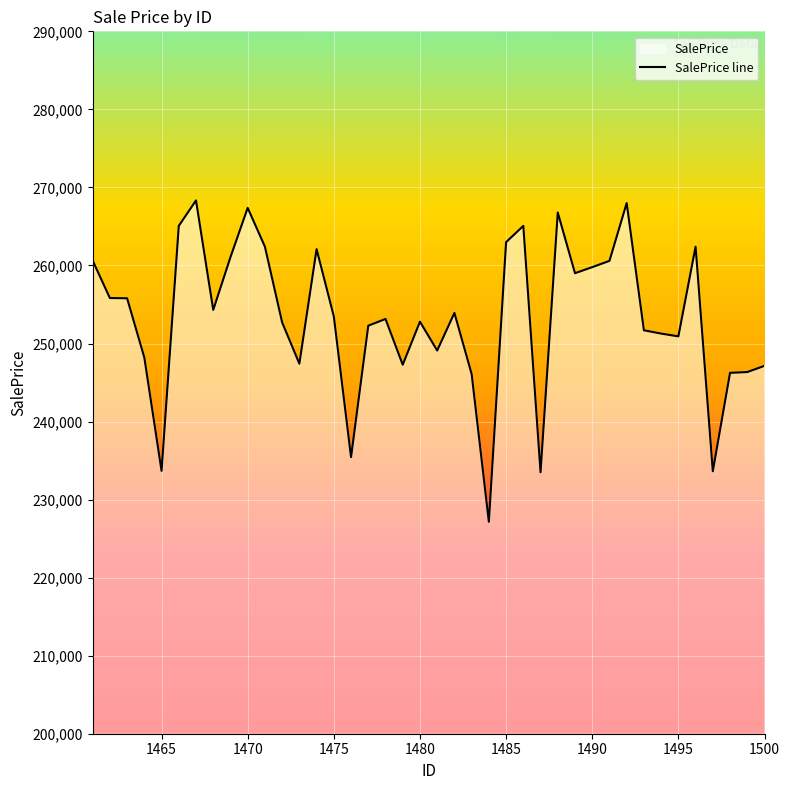

How many lines are shown in the chart?

1